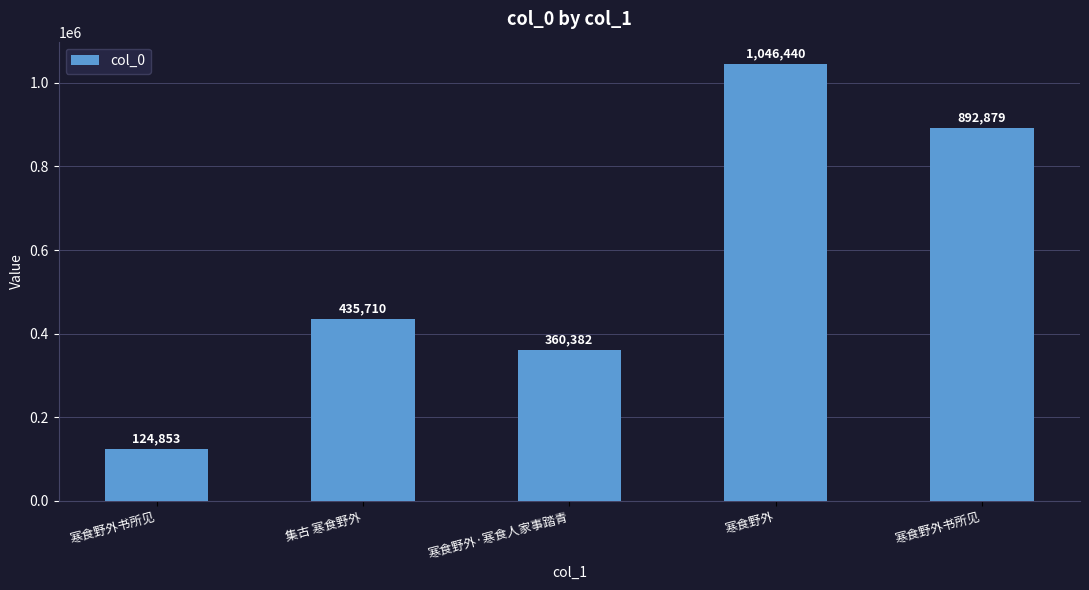

What is the average value?

572053